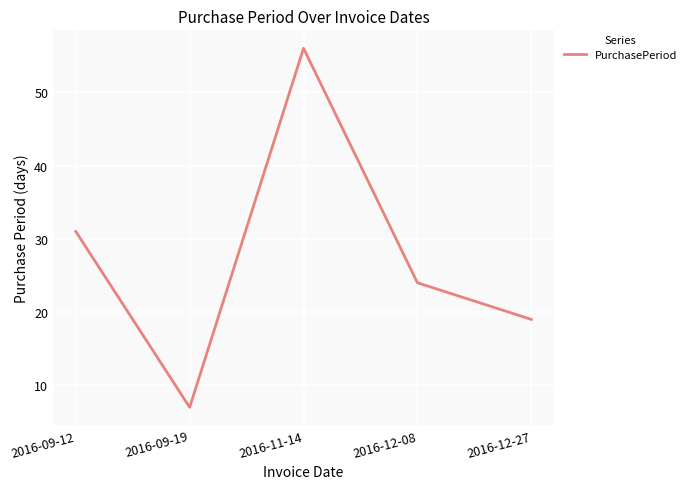

The value at 2016-11-14 is 13. True or false?

False